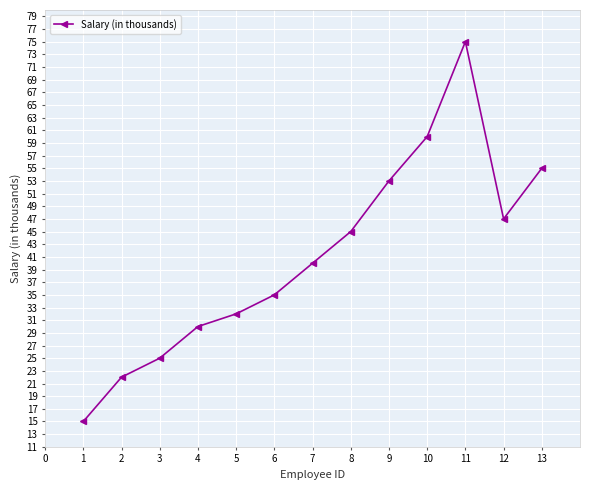

Reading left to right, what are all the values shown in this chart?

15	22	25	30	32	35	40	45	53	60	75	47	55